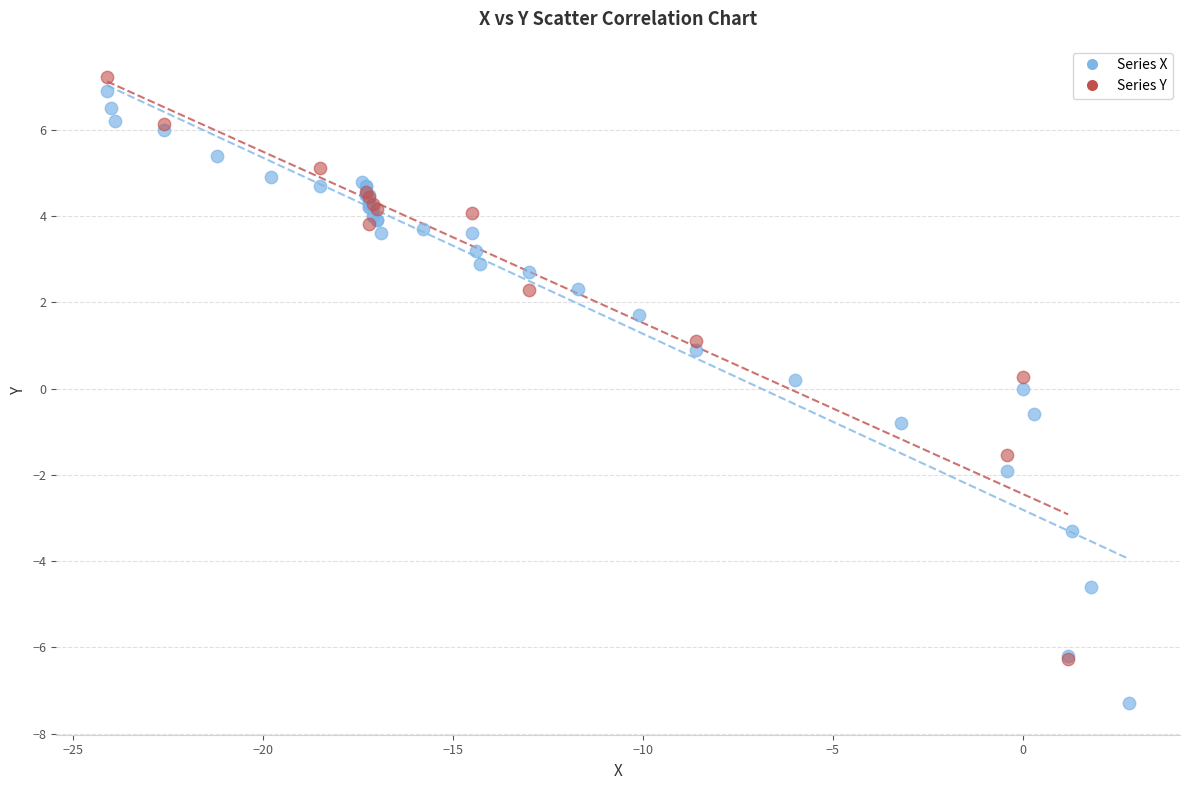

Which series contains the lowest Y value?

Series X